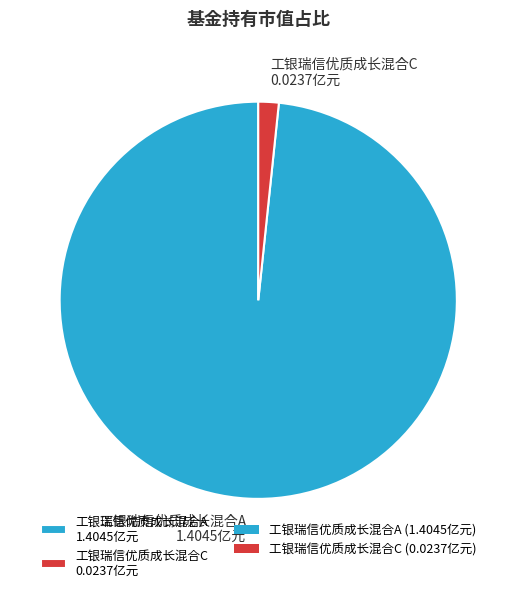

Is there any slice that represents more than half of the pie?

Yes